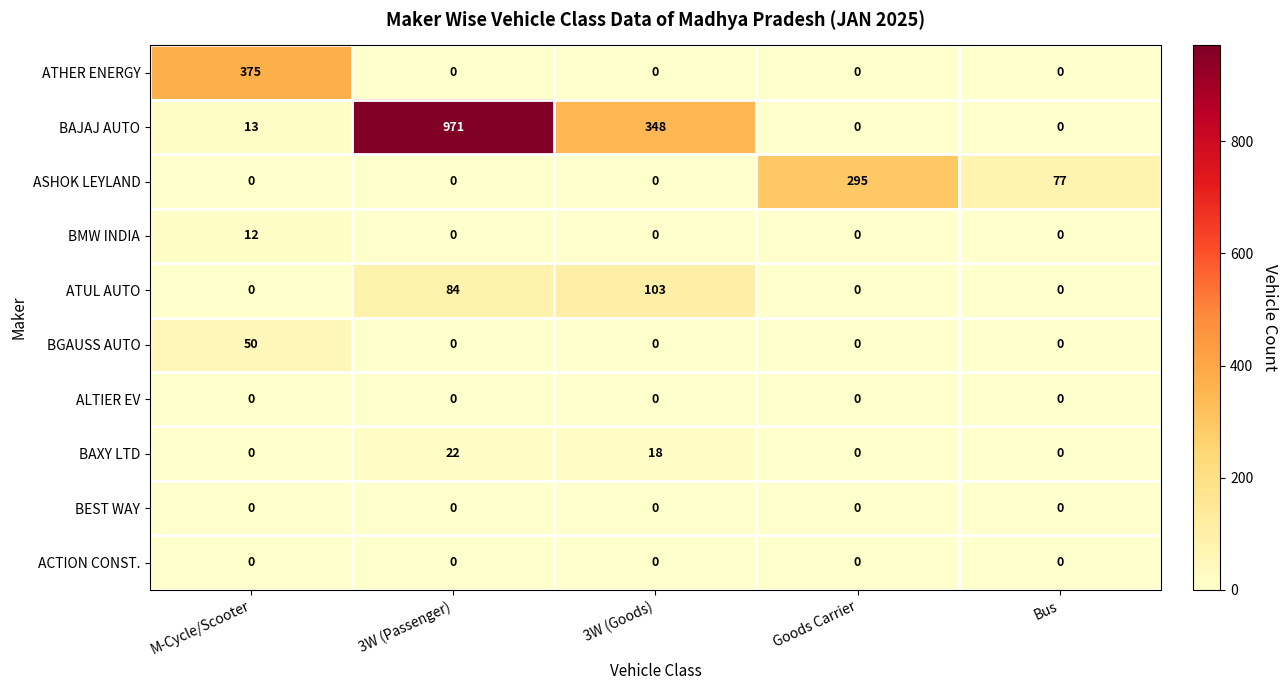

Which series has the largest total across all categories?

BAJAJ AUTO